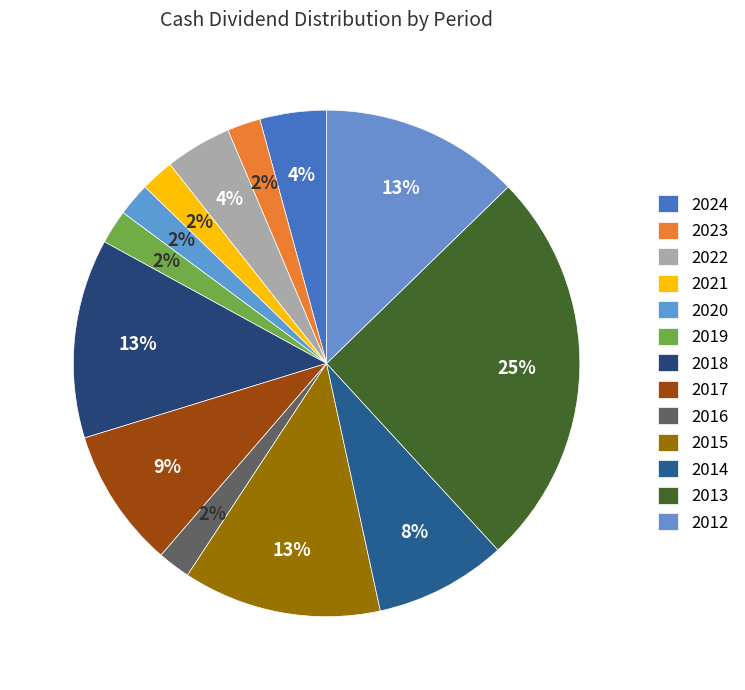

Count the number of slices in the pie.

13